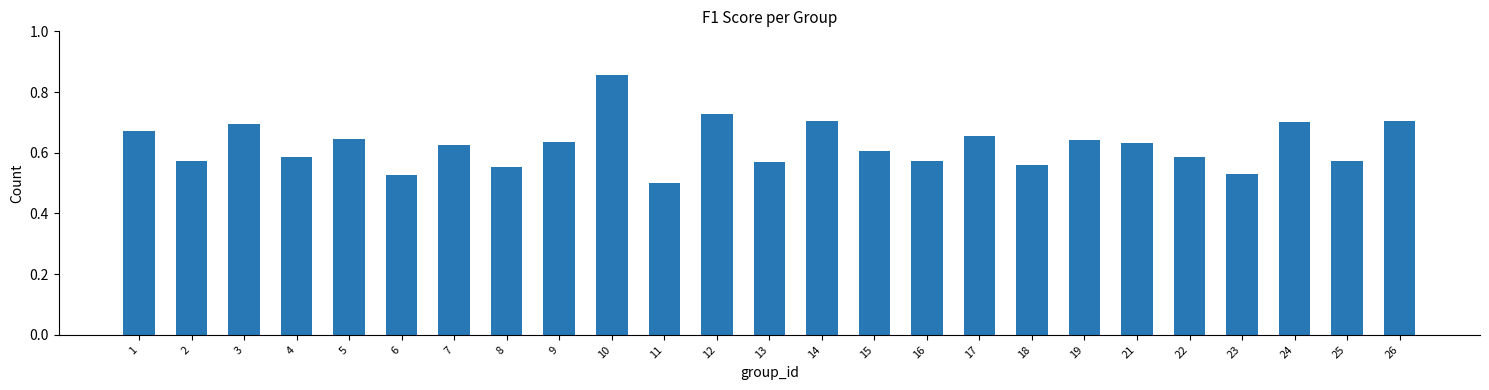

Which category has the lowest value across all series?

11